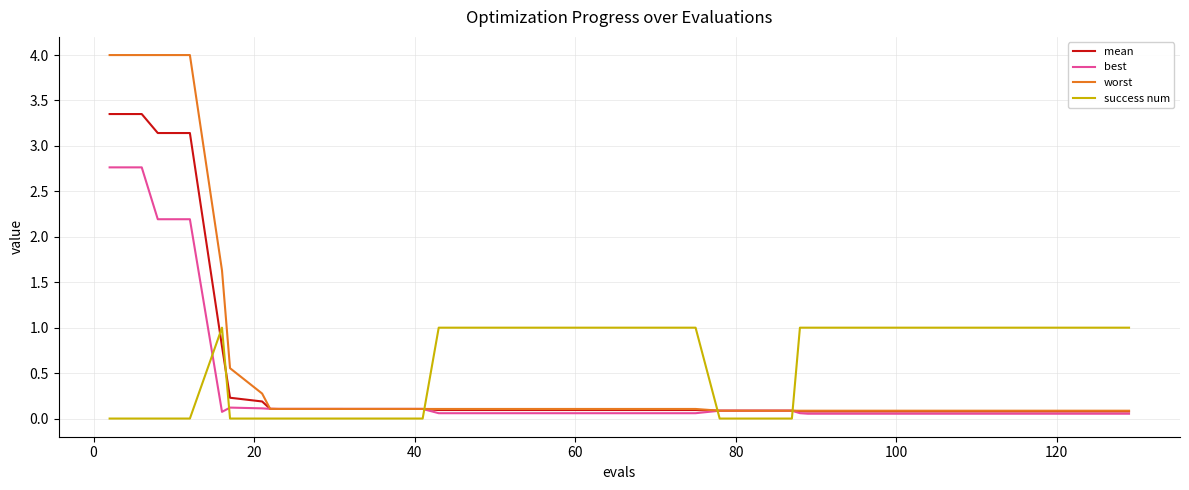

Rank the series by their maximum value, from lowest to highest.

success num, best, mean, worst